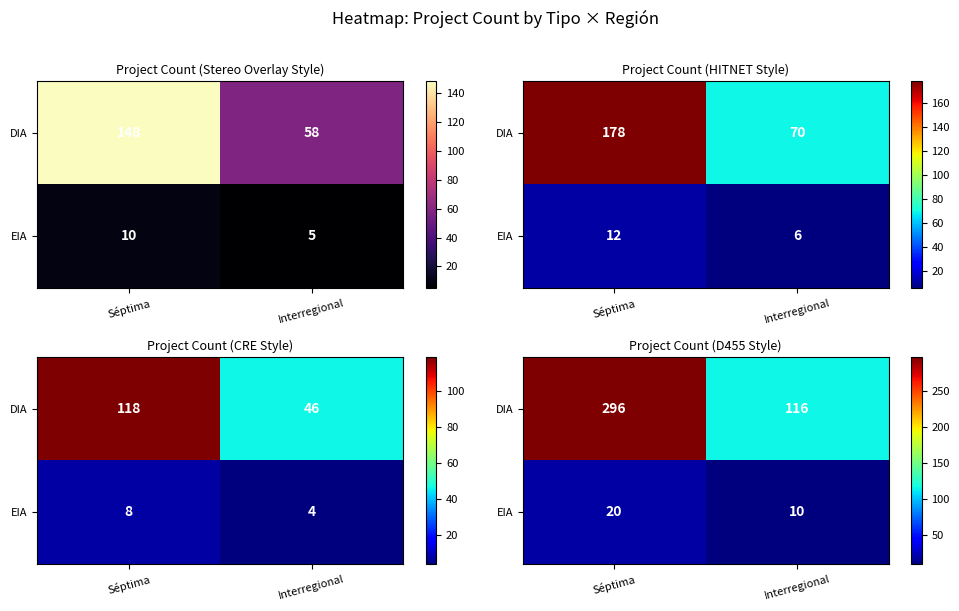

Is it true that DIA equals 116 at Interregional?

True